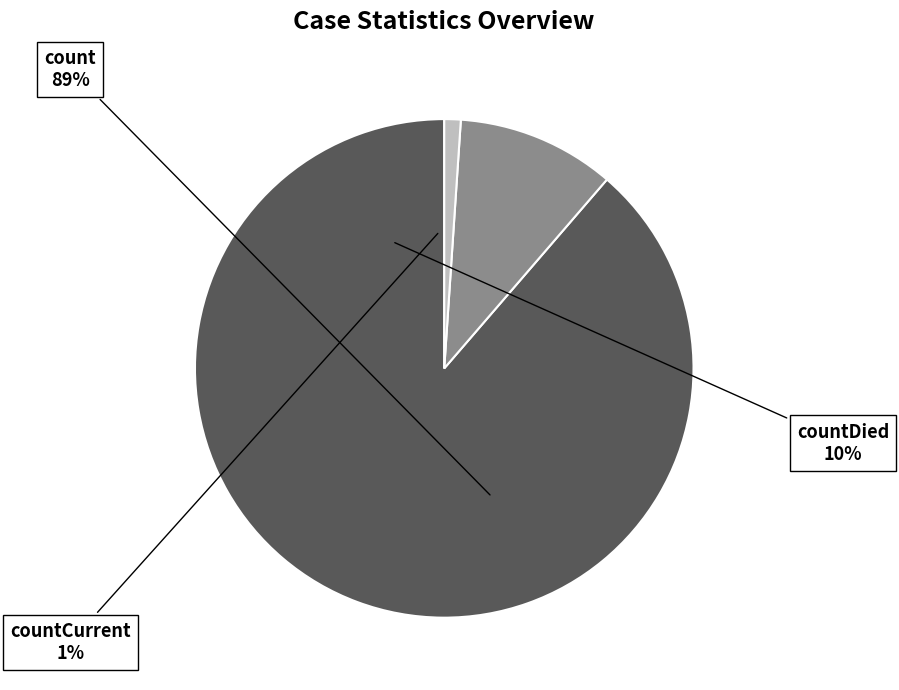

To the nearest percent, what is the difference between the count and countDied slice percentages?

78%